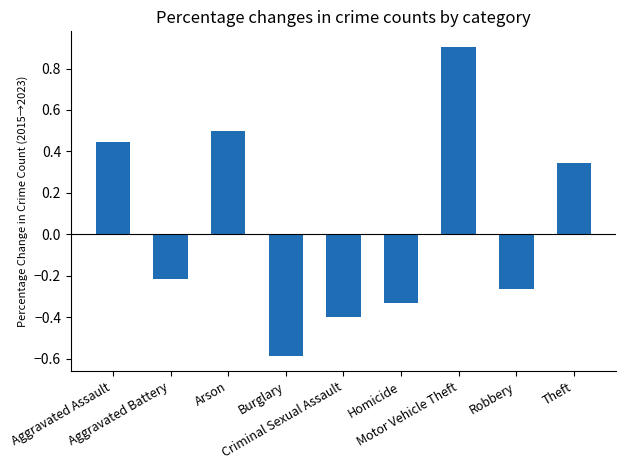

What is the greatest value displayed?

0.9